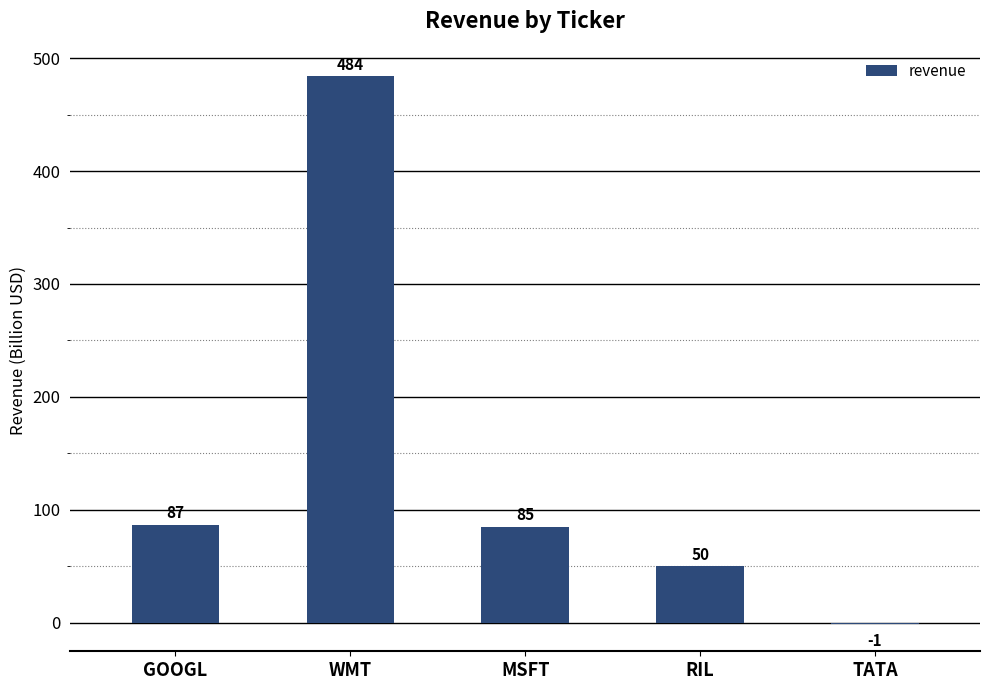

Reading left to right, list all the values displayed in this chart.

GOOGL=87	WMT=484	MSFT=85	RIL=50	TATA=-1